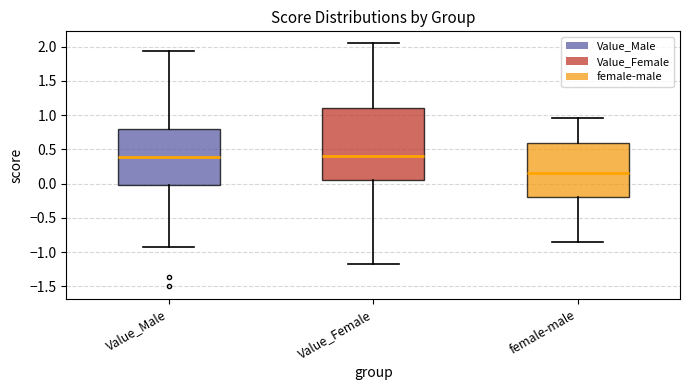

Comparing the boxes themselves (not the whiskers), which one is the tallest?

Value_Female